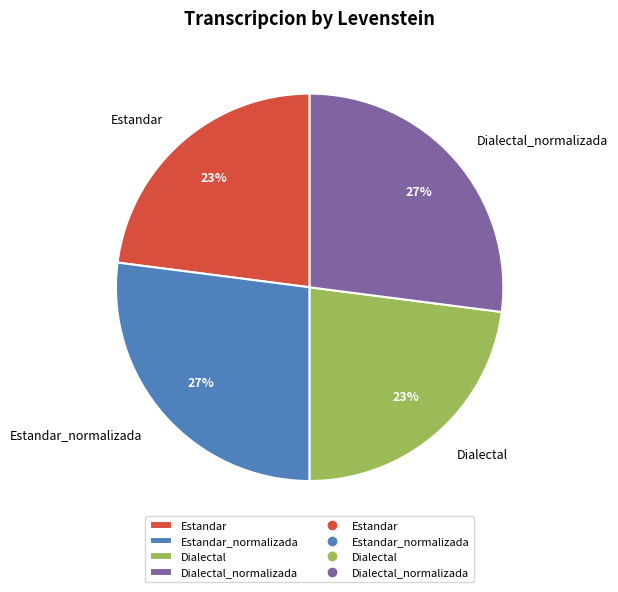

To the nearest percent, what is the difference between the largest and smallest slice percentages?

4%